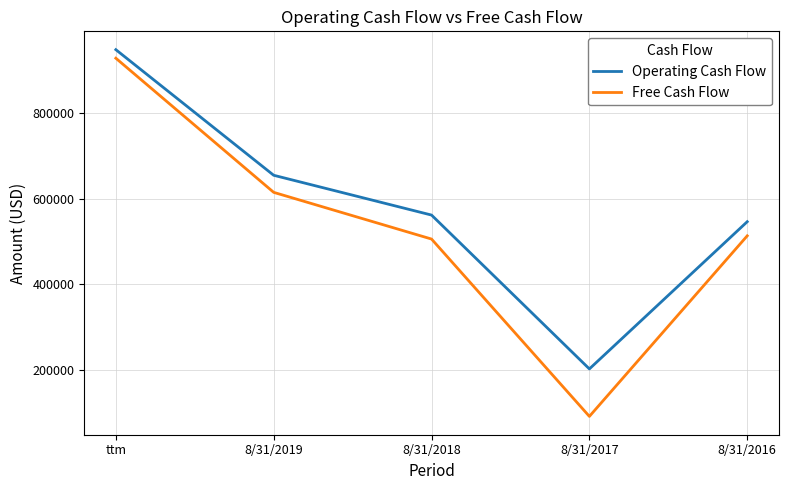

What is the highest value of the Operating Cash Flow series?

948460